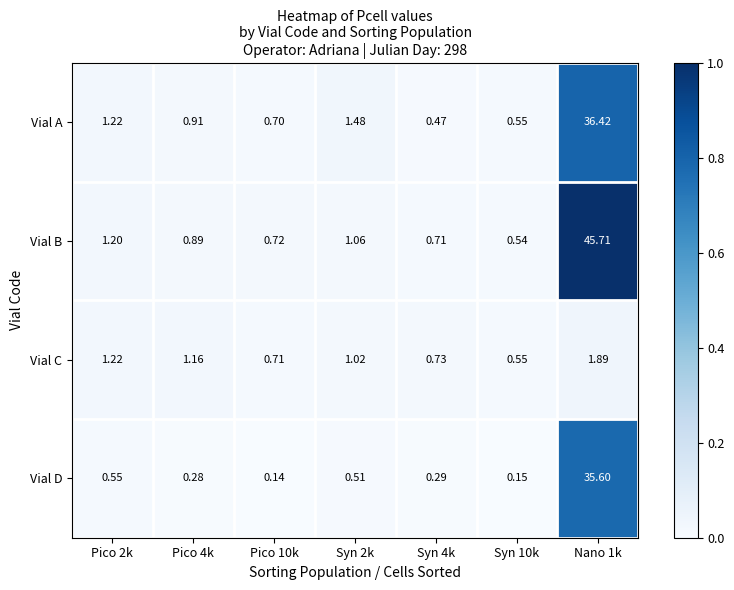

Is the value of Vial A at Pico 10k greater than the value of Vial B at Nano 1k?

No